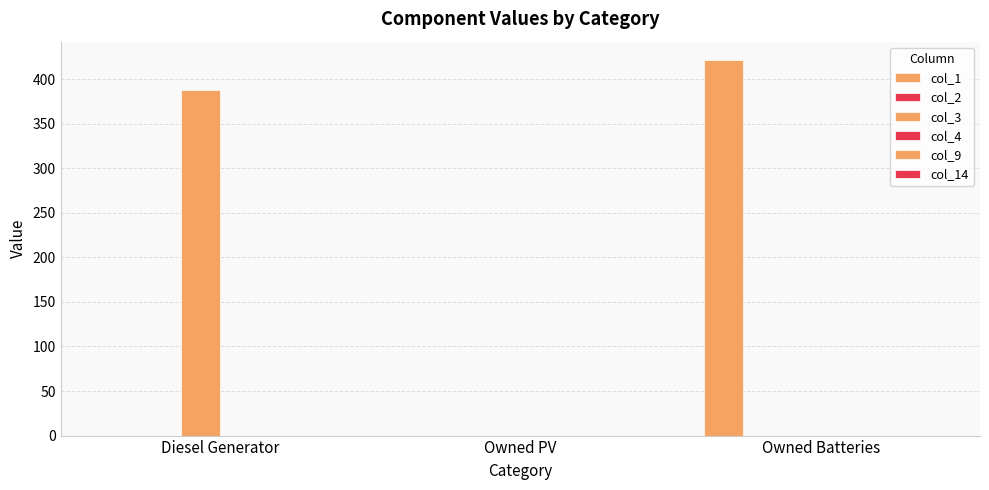

What is the difference between the col_3 values at Diesel Generator and Owned Batteries?

388